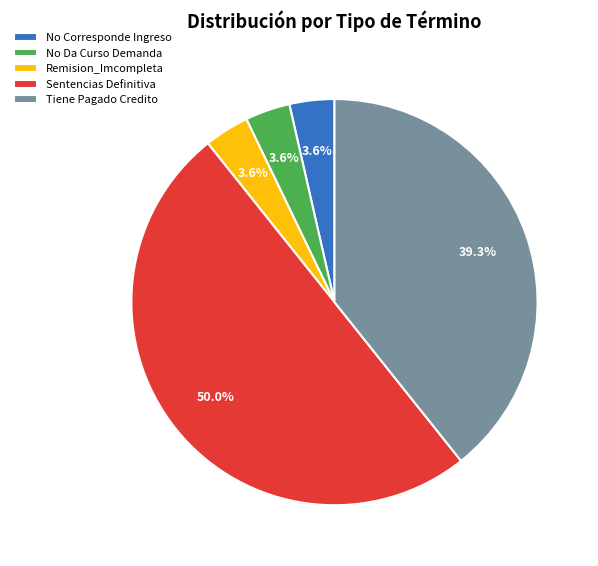

Which has a higher value, Sentencias Definitiva or Tiene Pagado Credito?

Sentencias Definitiva